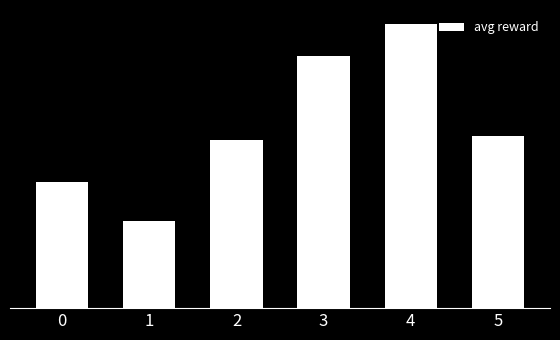

What is the maximum value shown in the chart?

0.2